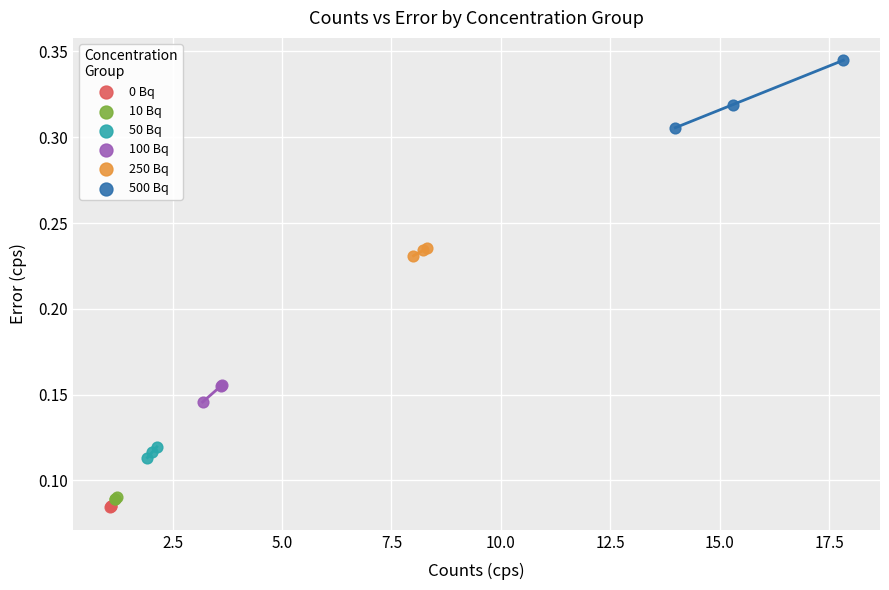

Which series contains the highest Y value?

500 Bq